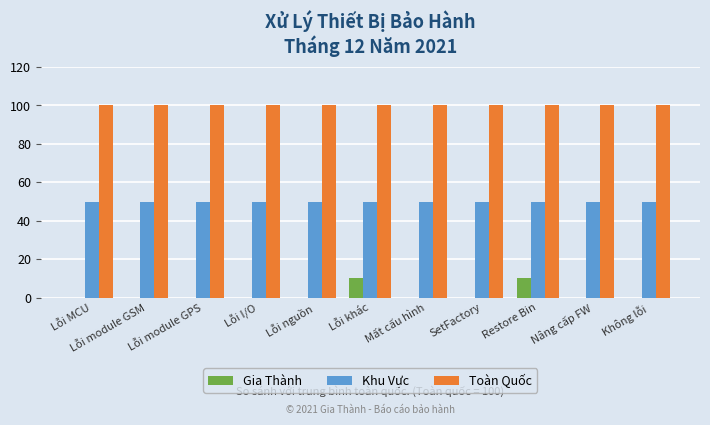

How many groups of bars are there?

11